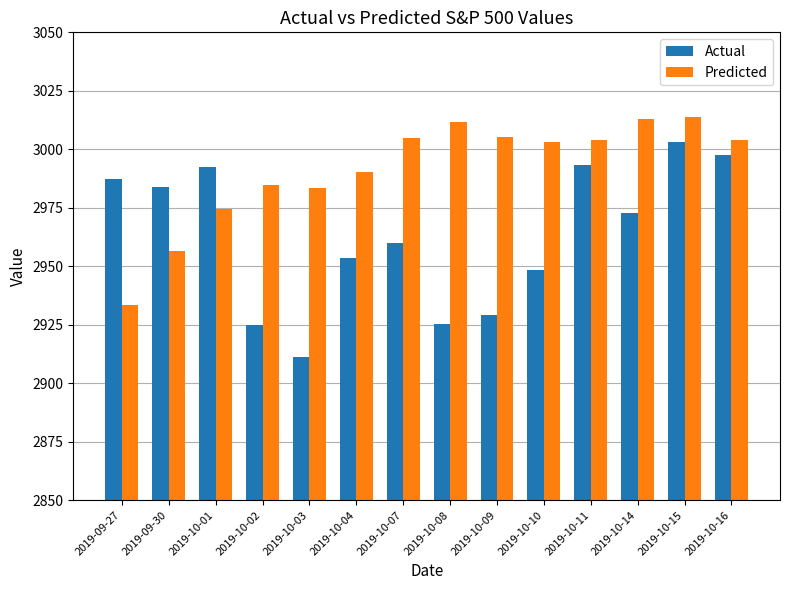

What is the difference between the maximum and minimum values in the Predicted series?

80.3